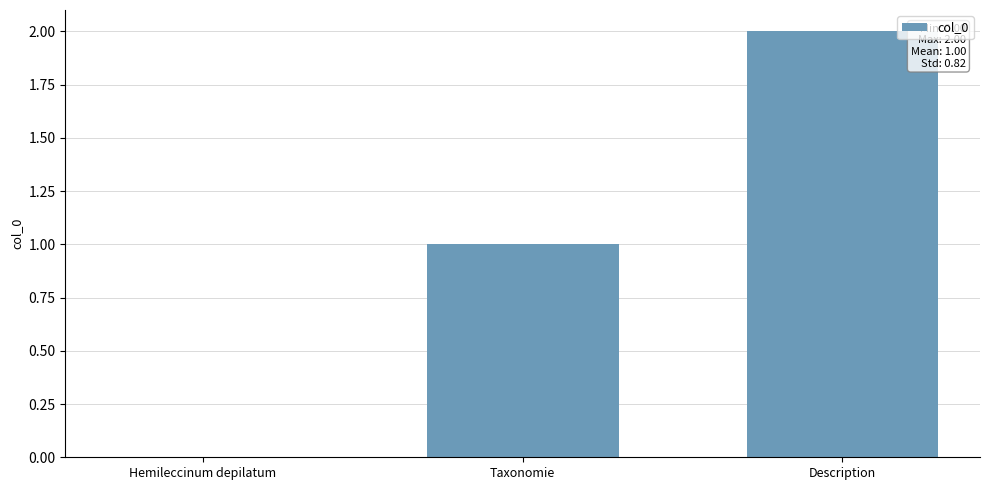

What is the sum of all values?

3